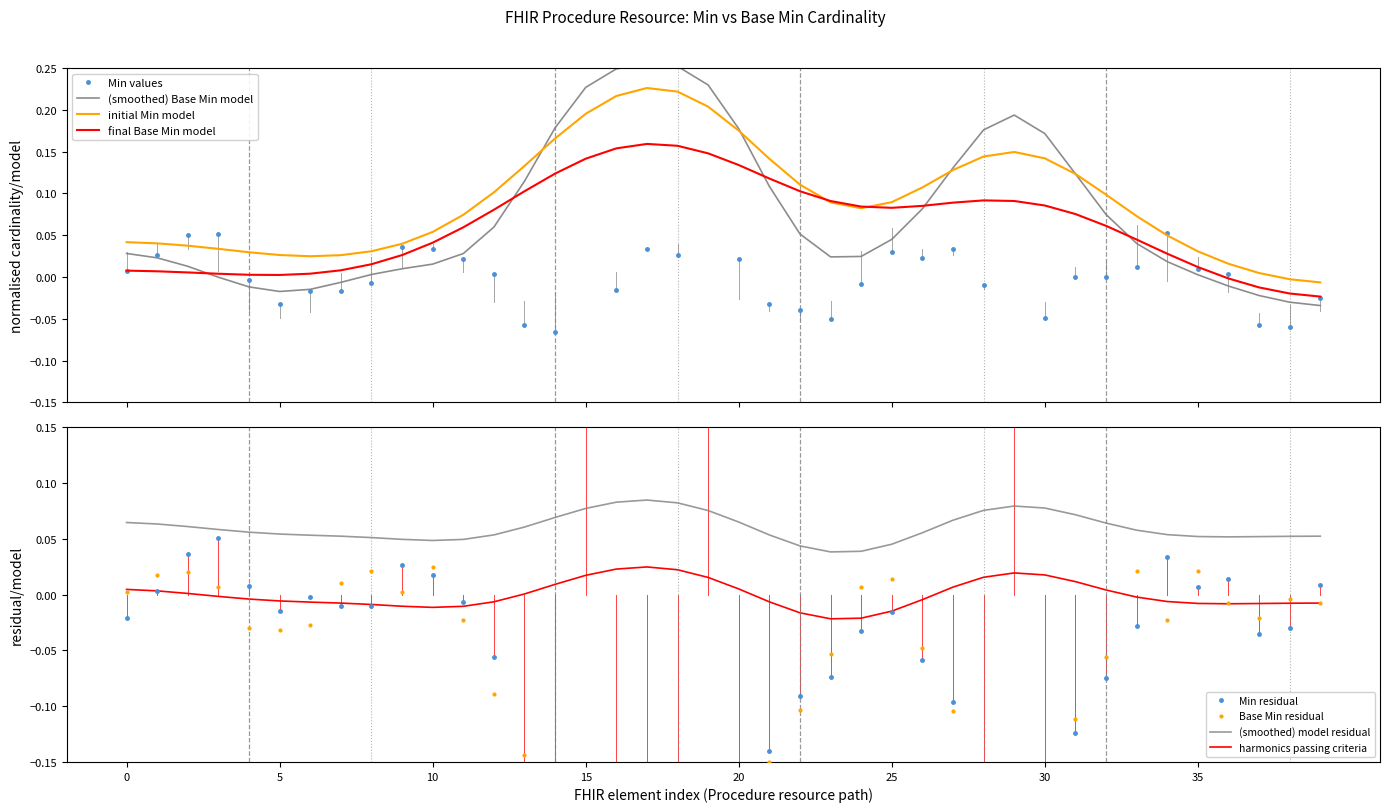

True or false: harmonics passing criteria and (smoothed) model residual intersect in this chart.

False